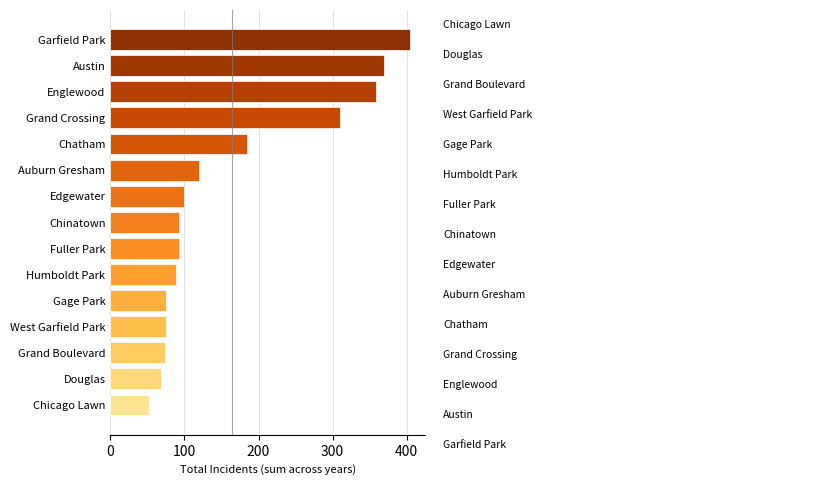

What is the difference between the maximum and minimum values?

353